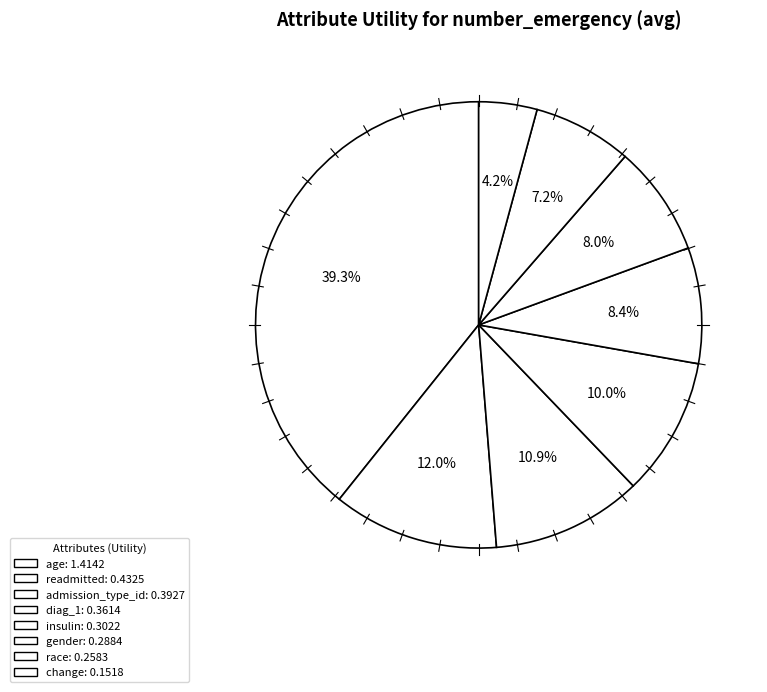

Rank the categories by value from lowest to highest.

change, race, gender, insulin, diag_1, admission_type_id, readmitted, age